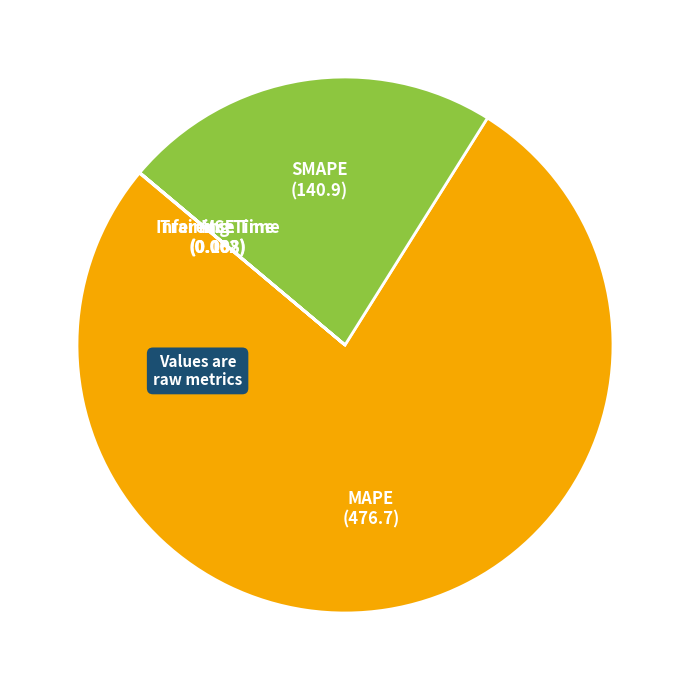

Is there a majority slice in this chart?

Yes